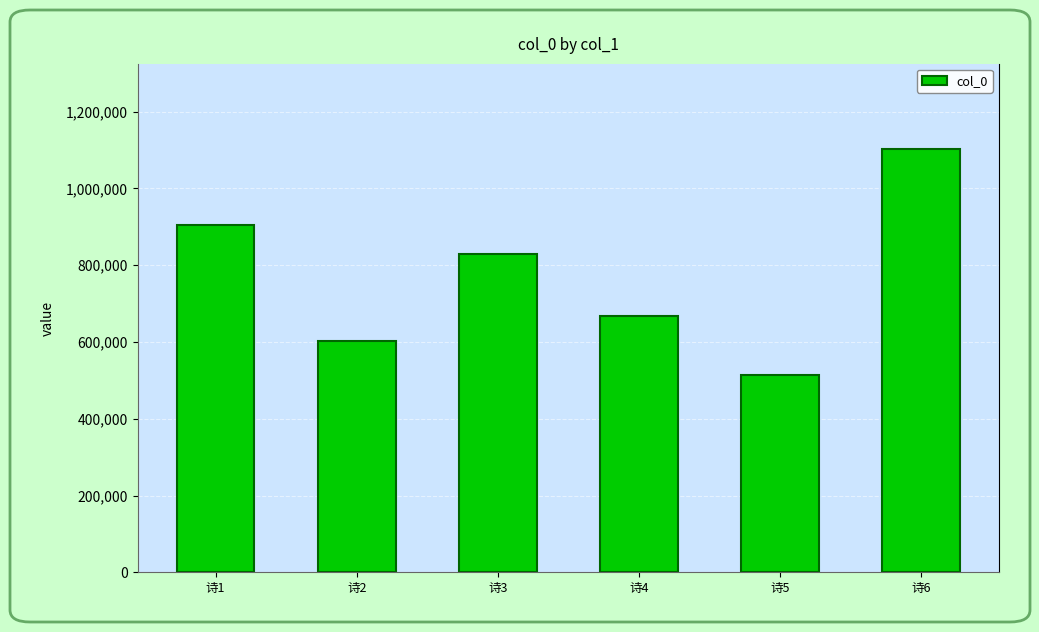

Rank the categories by value from lowest to highest.

诗5, 诗2, 诗4, 诗3, 诗1, 诗6